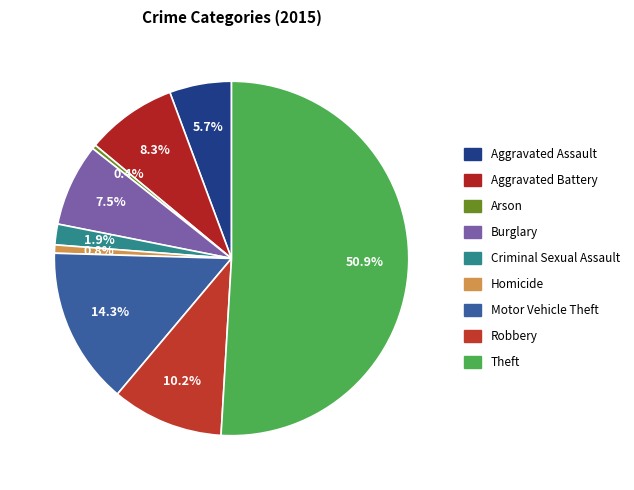

Count the number of slices in the pie.

9